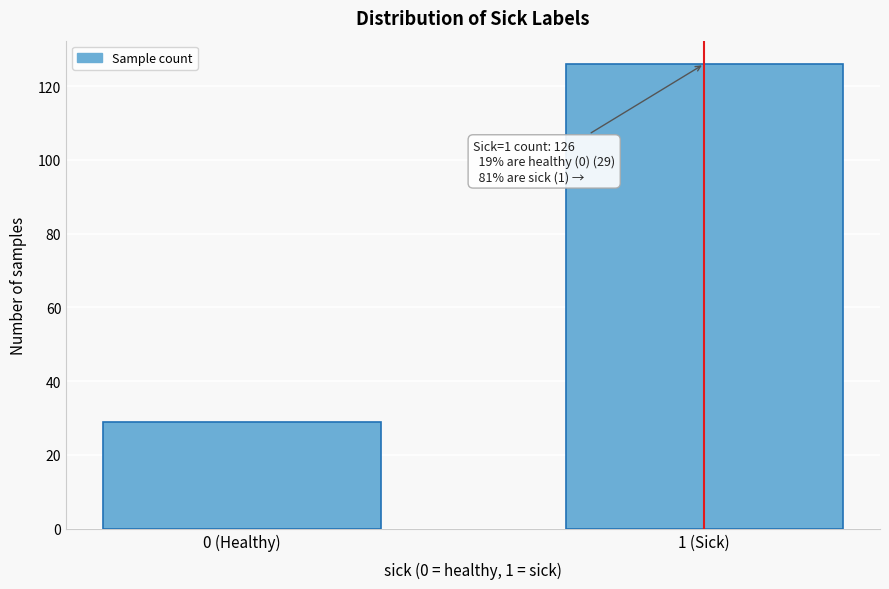

Reading left to right, transcribe all the data shown in this chart.

29	126